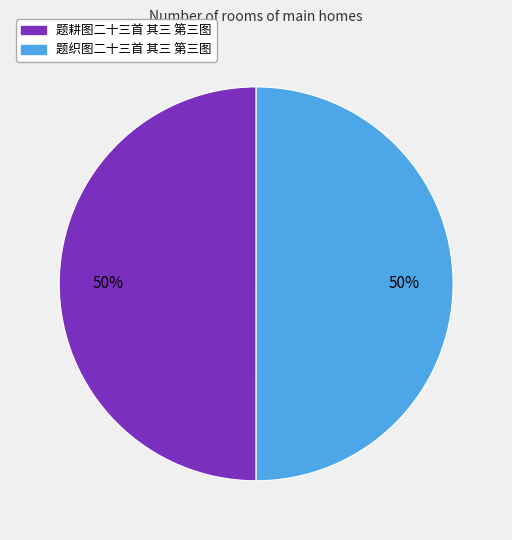

To the nearest percent, what is the combined percentage of 题织图二十三首 其三 第三图 and 题耕图二十三首 其三 第三图?

100%